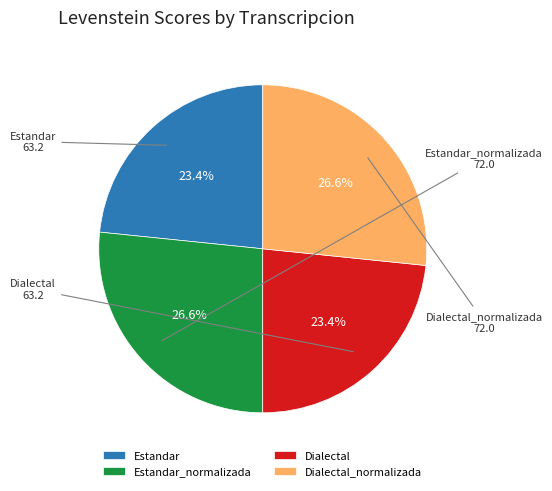

What is the ratio of the value at Estandar to the value at Dialectal_normalizada?

0.9